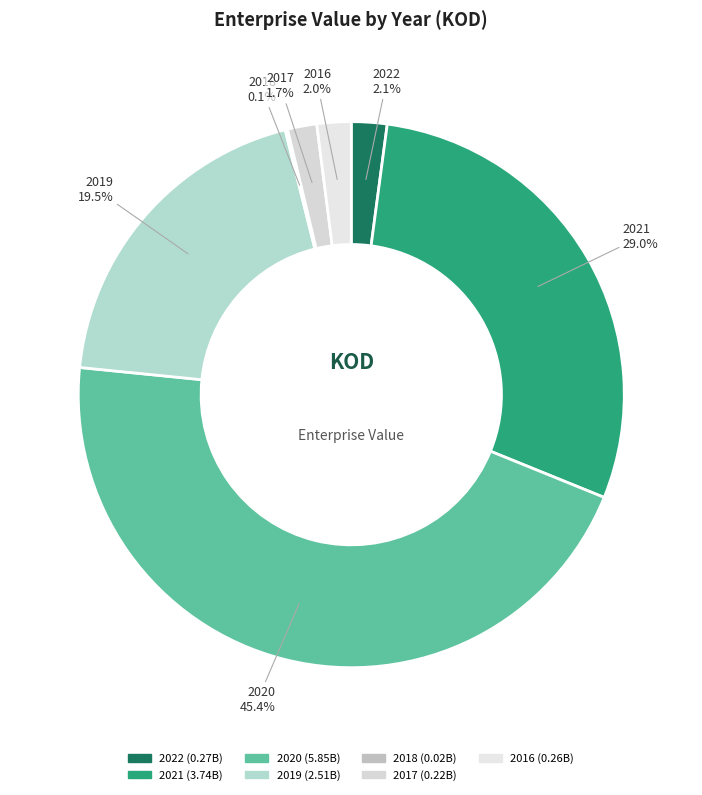

Does 2016 account for over 50% of the chart?

No